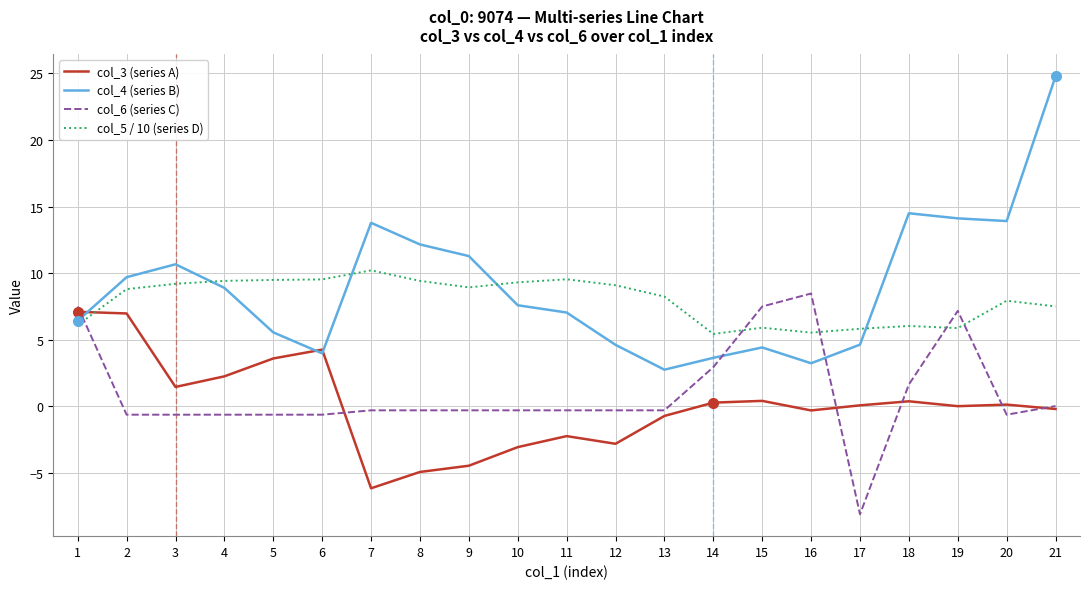

Which series has the widest spread of values?

col_4 (series B)